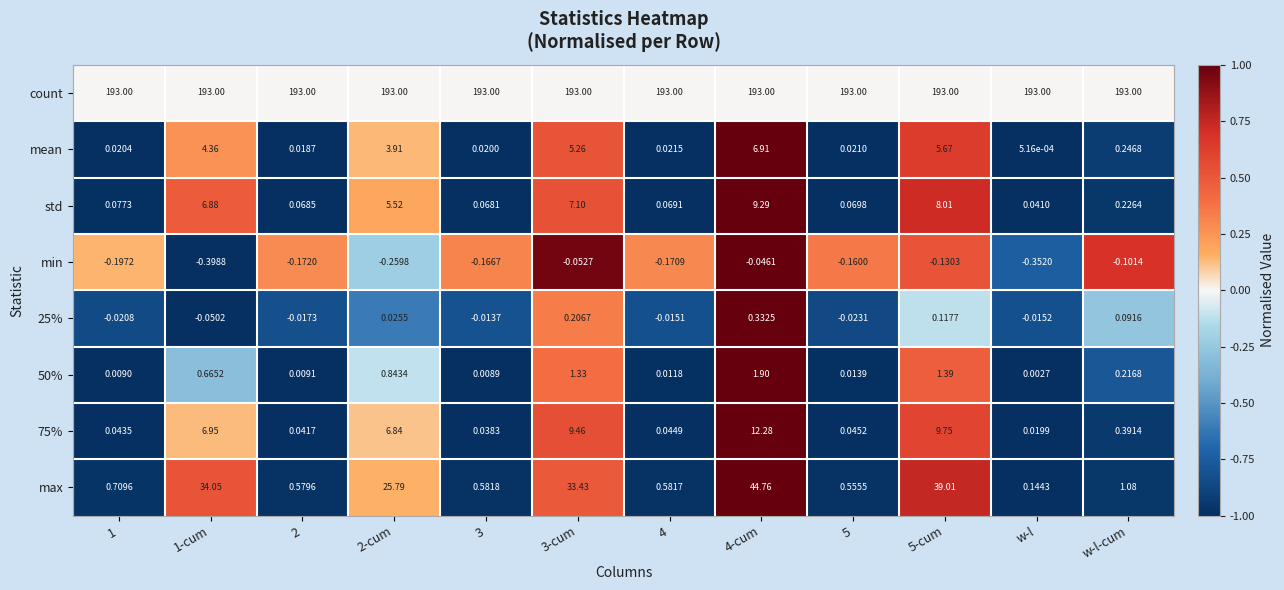

Count the number of data series in this chart.

8